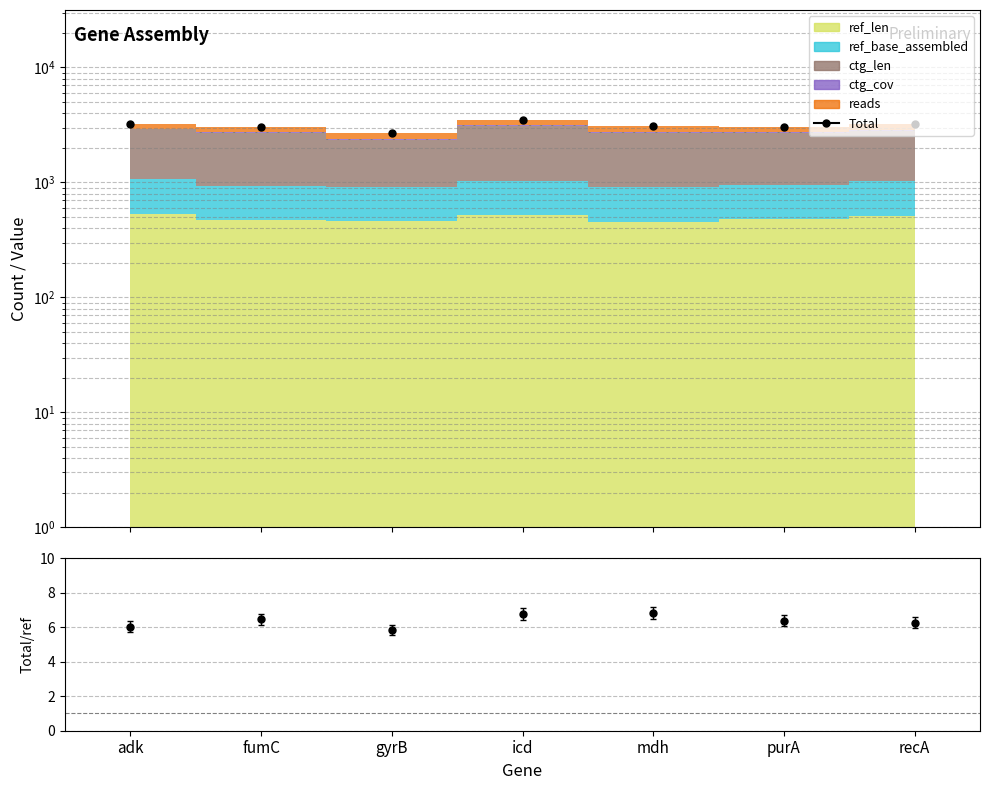

What value does the Total series have at mdh?

3090.2